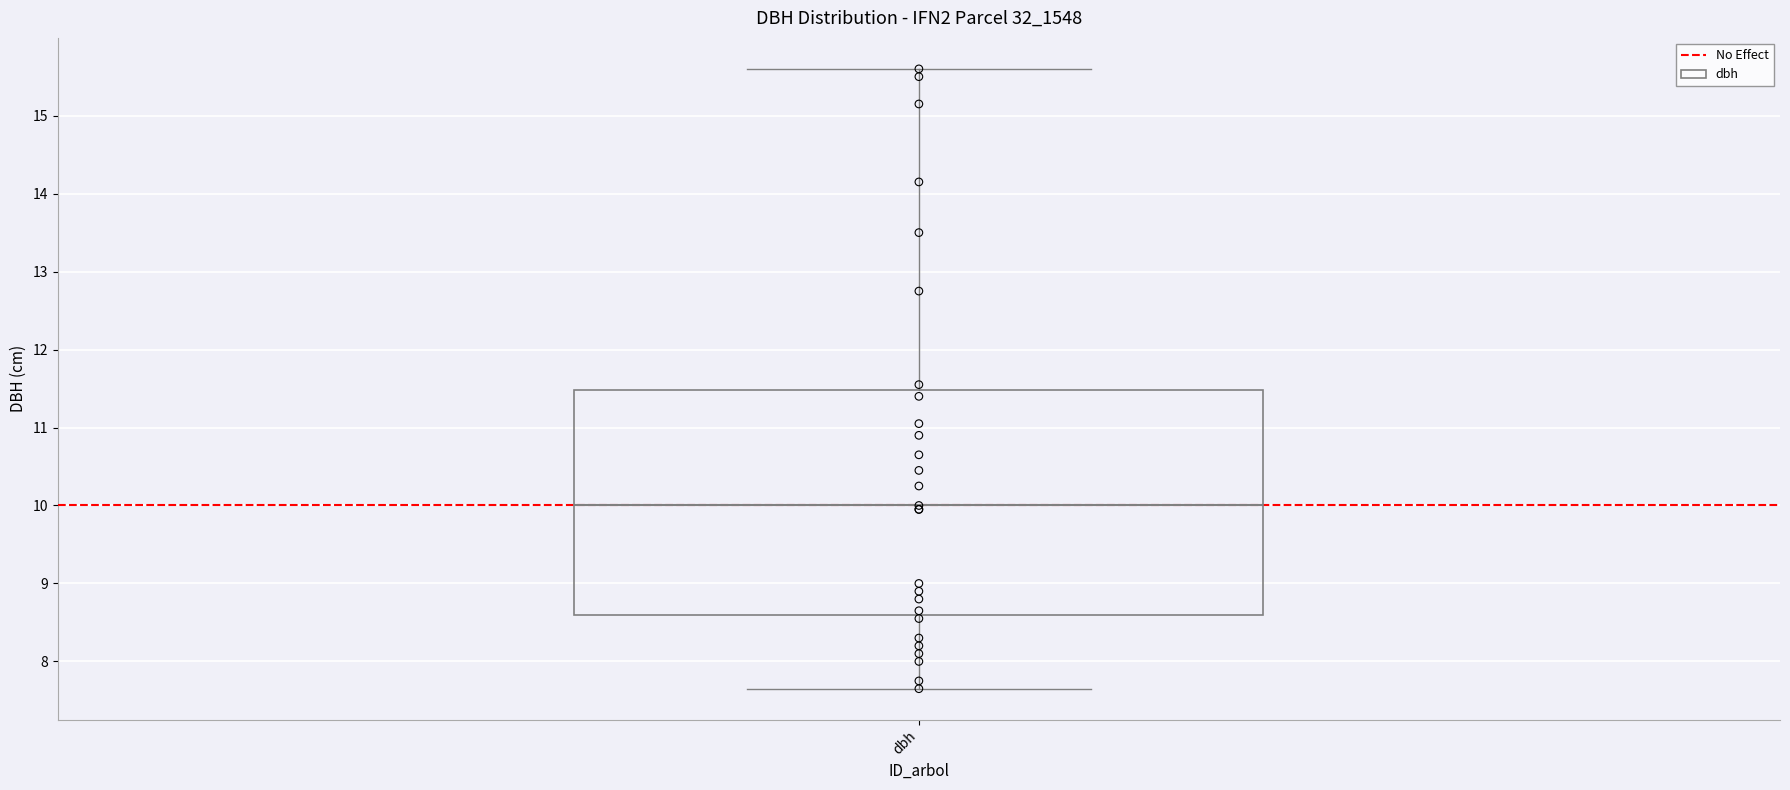

Transcribe this box plot: give where the median line is, the range the box spans, and where the two whiskers end, as read against the y-axis. The values are not printed on the chart, so give them approximately, as read against the axis.

median 10.0, box 8.6 to 11.5, whiskers 7.7 to 15.6